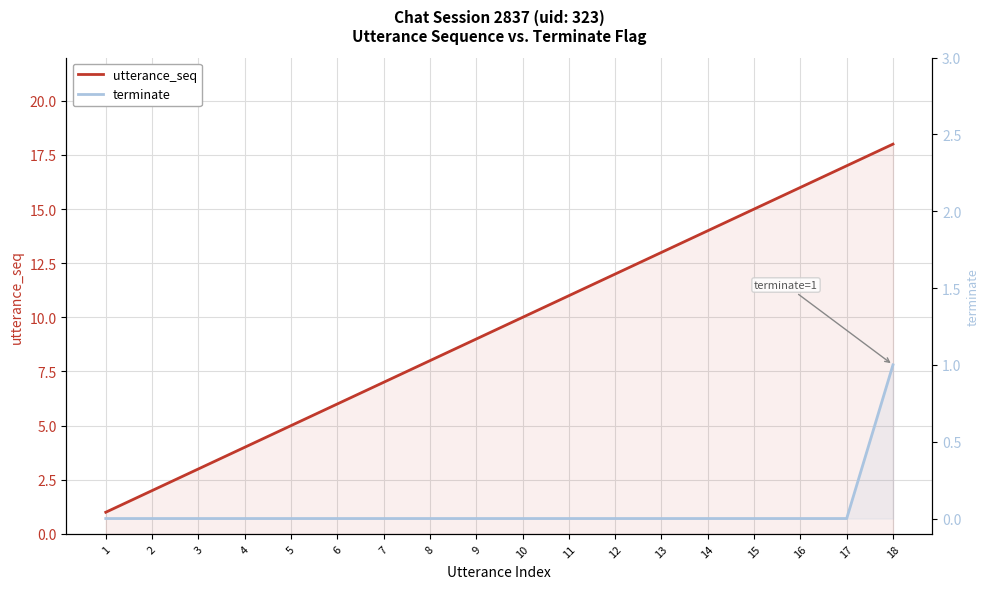

At which category is the sum across all series the highest?

18